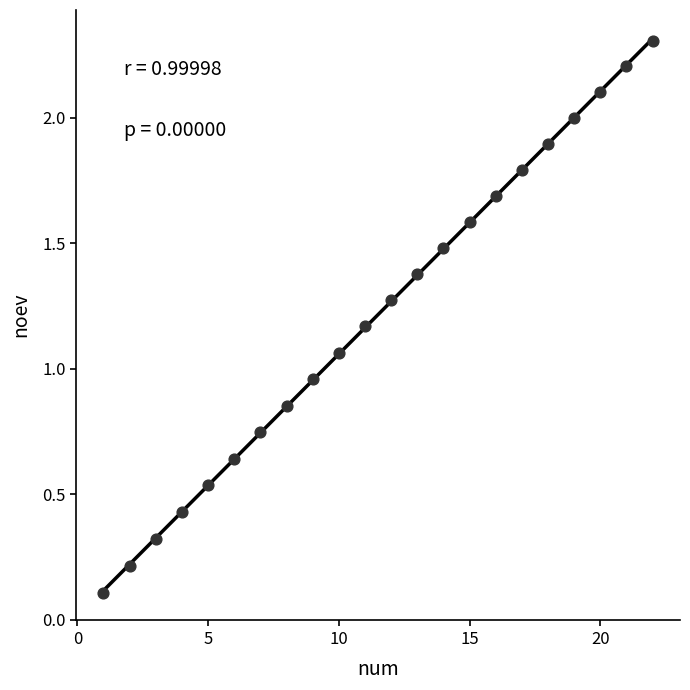

What is the range of X values (max minus min)?

21.0